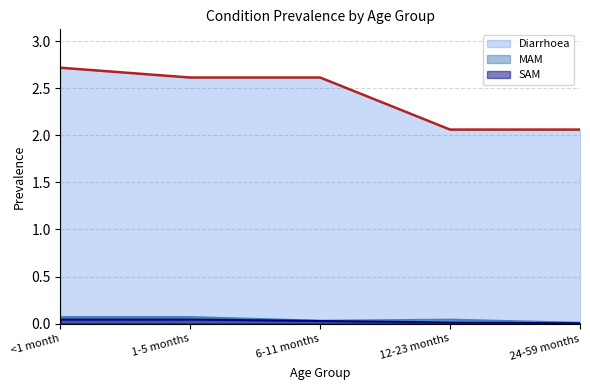

True or false: SAM and Diarrhoea intersect in this chart.

False